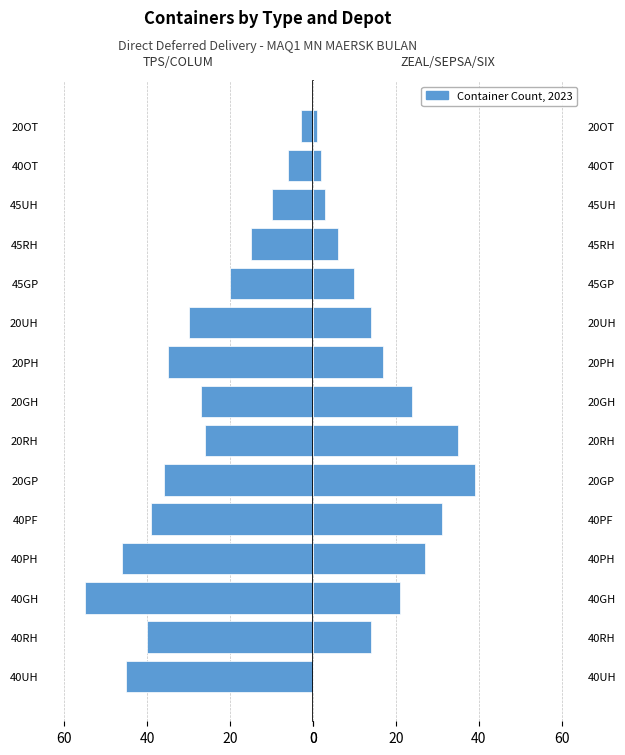

What is the sum of all ZEAL / SEPSA / SIX values?

244